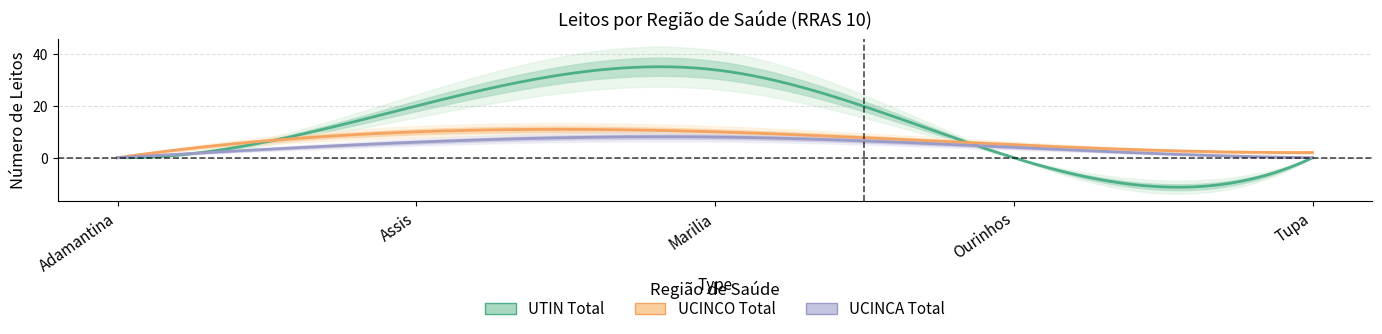

Reading left to right, list all the values displayed in this chart.

UTIN_TOTAL: 0	20	34	0	0
UCINCO_TOTAL: 0	10	10	5	2
UCINCA_TOTAL: 0	6	8	4	0